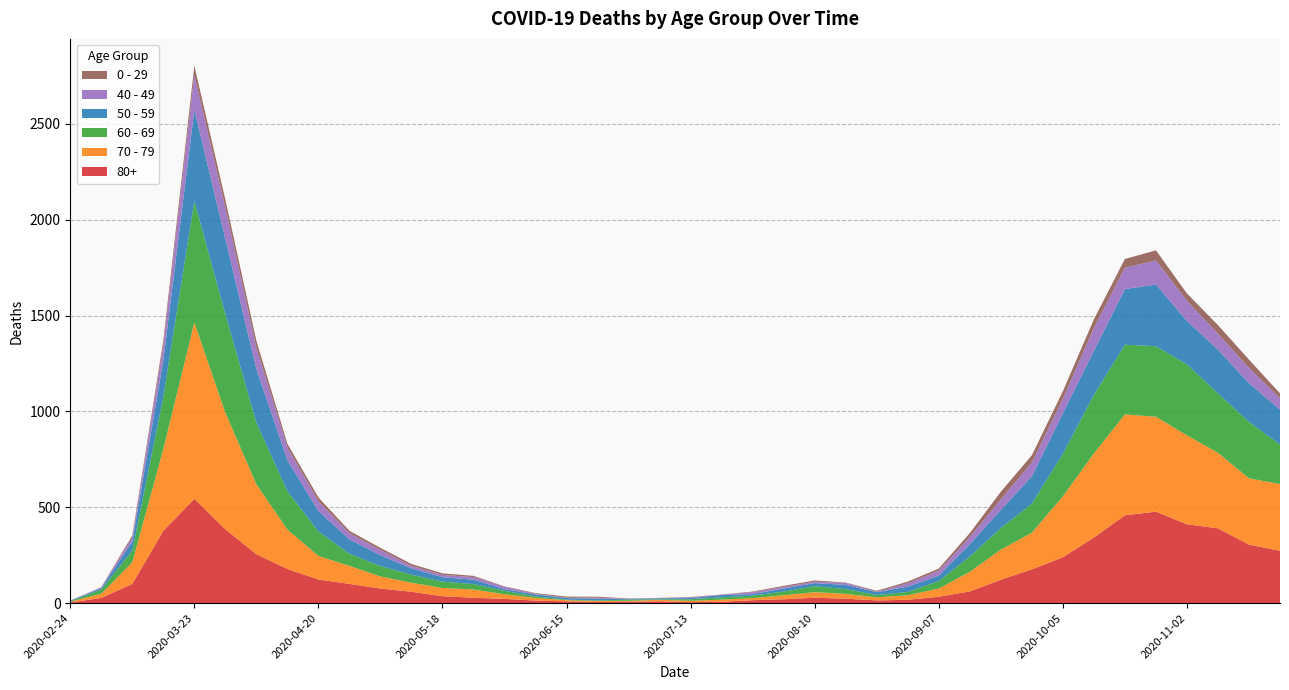

Reading right to left, list all the values displayed in this chart.

80+: 273	305	390	411	477	458	342	239	176	122	61	33	17	14	23	28	20	15	7	5	9	7	6	9	13	22	28	36	59	76	100	123	178	255	385	544	377	100	27	3
70 - 79: 348	346	394	464	495	526	439	318	191	157	102	43	24	16	25	29	21	11	11	7	8	5	5	6	14	24	43	43	47	63	94	123	206	365	608	920	427	113	22	4
60 - 69: 206	294	310	370	368	364	305	221	152	112	80	39	17	12	25	31	19	13	12	8	3	6	3	3	8	18	28	33	42	54	63	128	199	320	514	634	272	61	22	2
50 - 59: 182	202	228	227	322	290	230	212	142	95	64	28	28	15	22	16	16	8	12	6	5	3	9	8	10	9	23	23	33	57	75	106	163	281	392	475	190	48	7	3
40 - 49: 60	80	83	105	126	111	120	76	72	55	38	26	17	2	10	8	8	10	2	4	1	1	5	2	3	12	14	12	13	27	33	51	66	111	163	183	79	21	5	0
0 - 29: 25	43	45	38	52	46	44	39	38	40	20	11	9	5	2	6	6	3	1	2	1	2	5	6	4	2	6	8	10	11	12	20	19	36	42	47	25	10	0	1